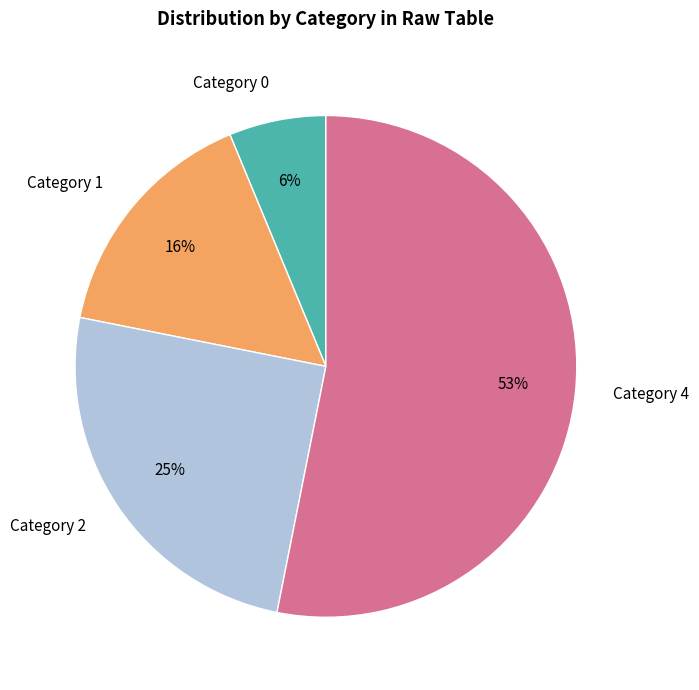

The Category 1 slice represents 16% of the pie. True or false?

True